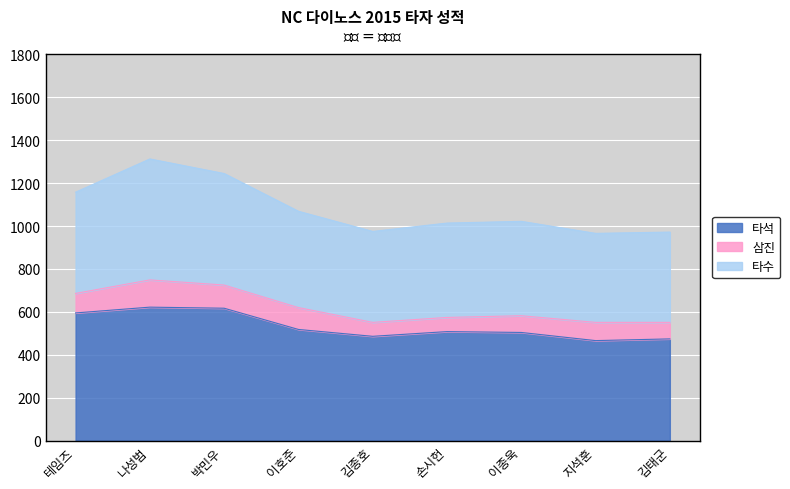

Which has a higher value, 지석훈 or 테임즈?

테임즈